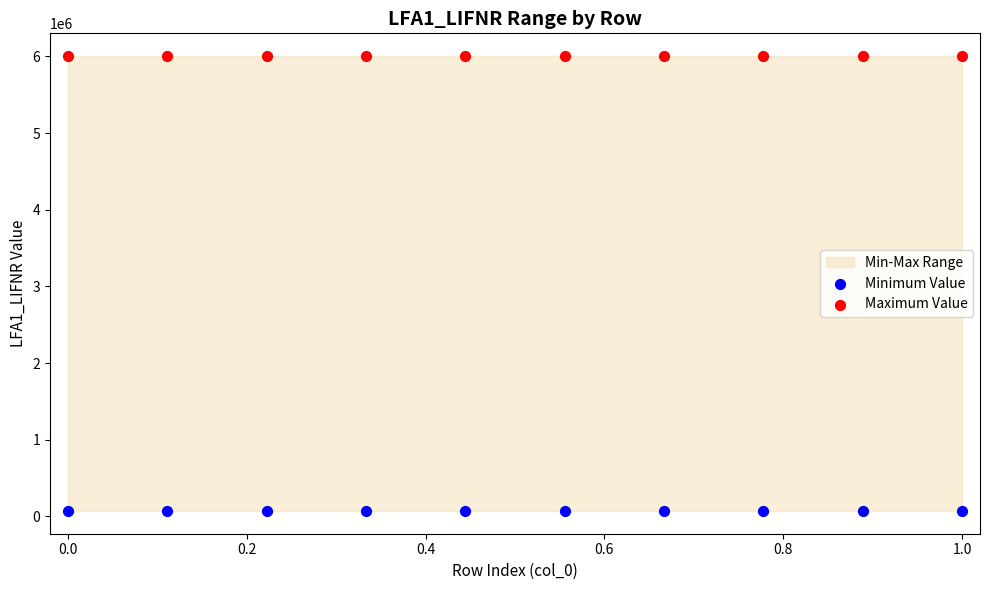

Which series contains the highest Y value?

Maximum Value